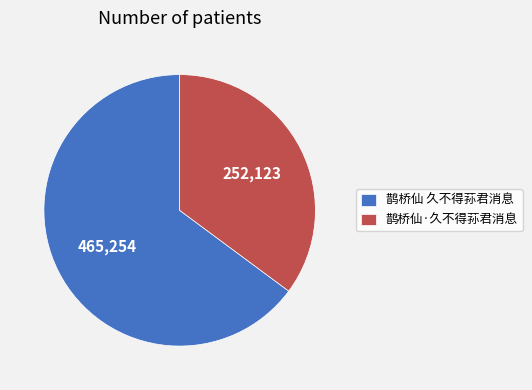

True or false: 鹊桥仙 久不得荪君消息 accounts for 51% of the total.

False